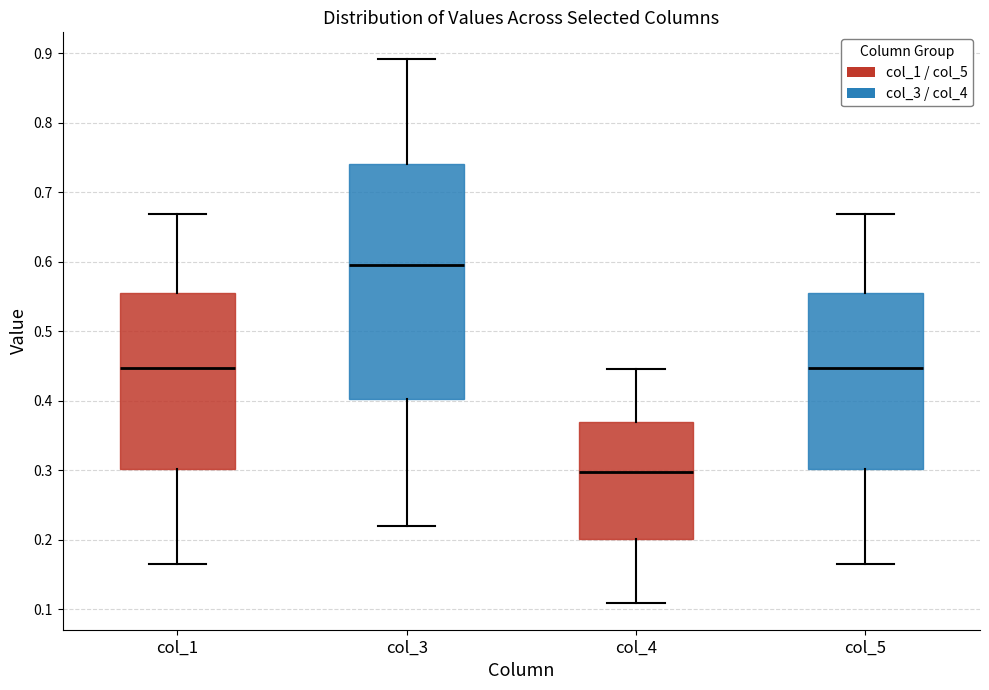

Comparing the boxes themselves (not the whiskers), which one is the tallest?

col_3